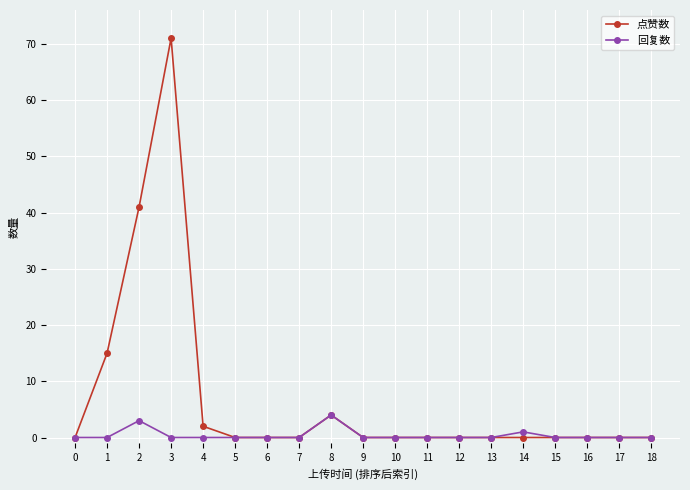

At which category is the sum across all series the highest?

3